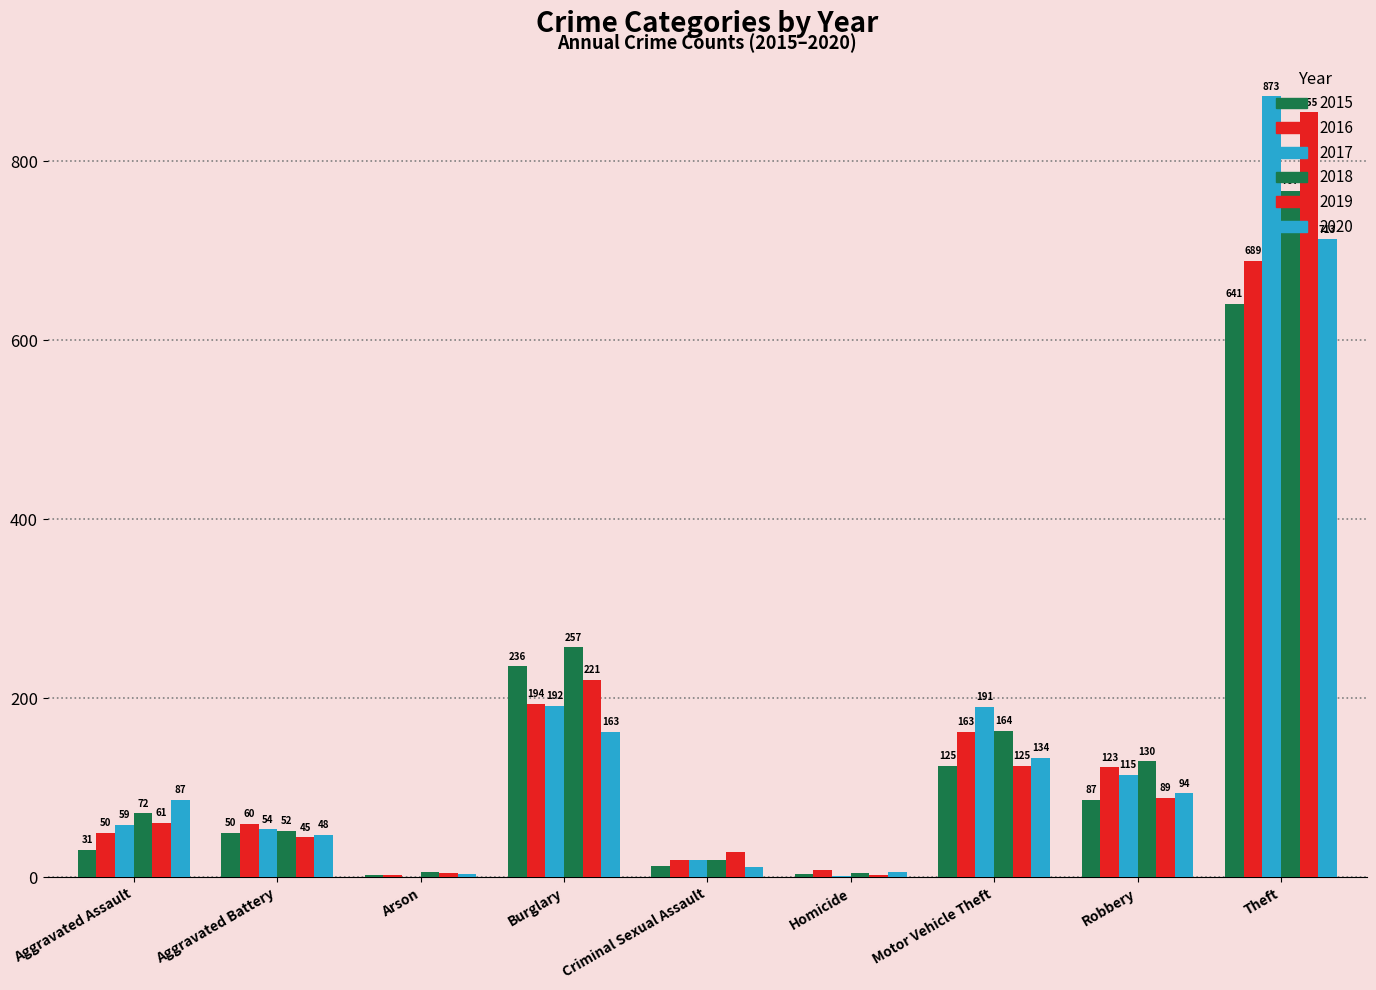

Count the number of data series in this chart.

6